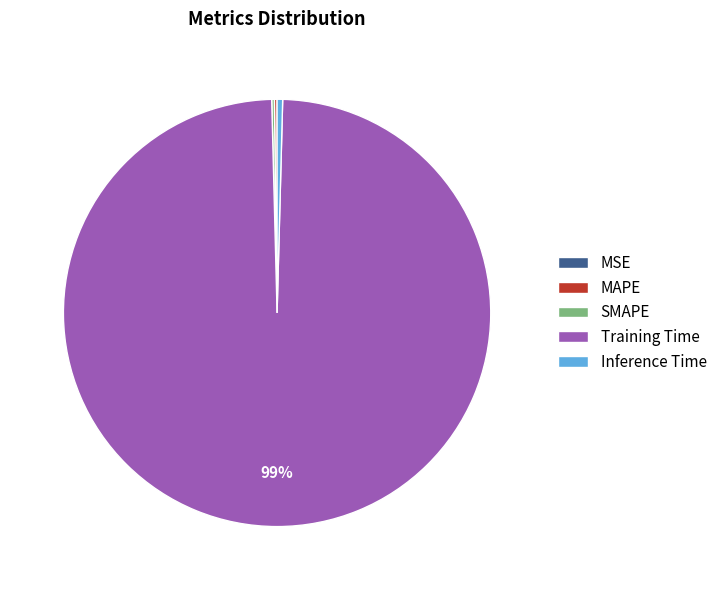

To the nearest percent, what is the average slice percentage?

20%